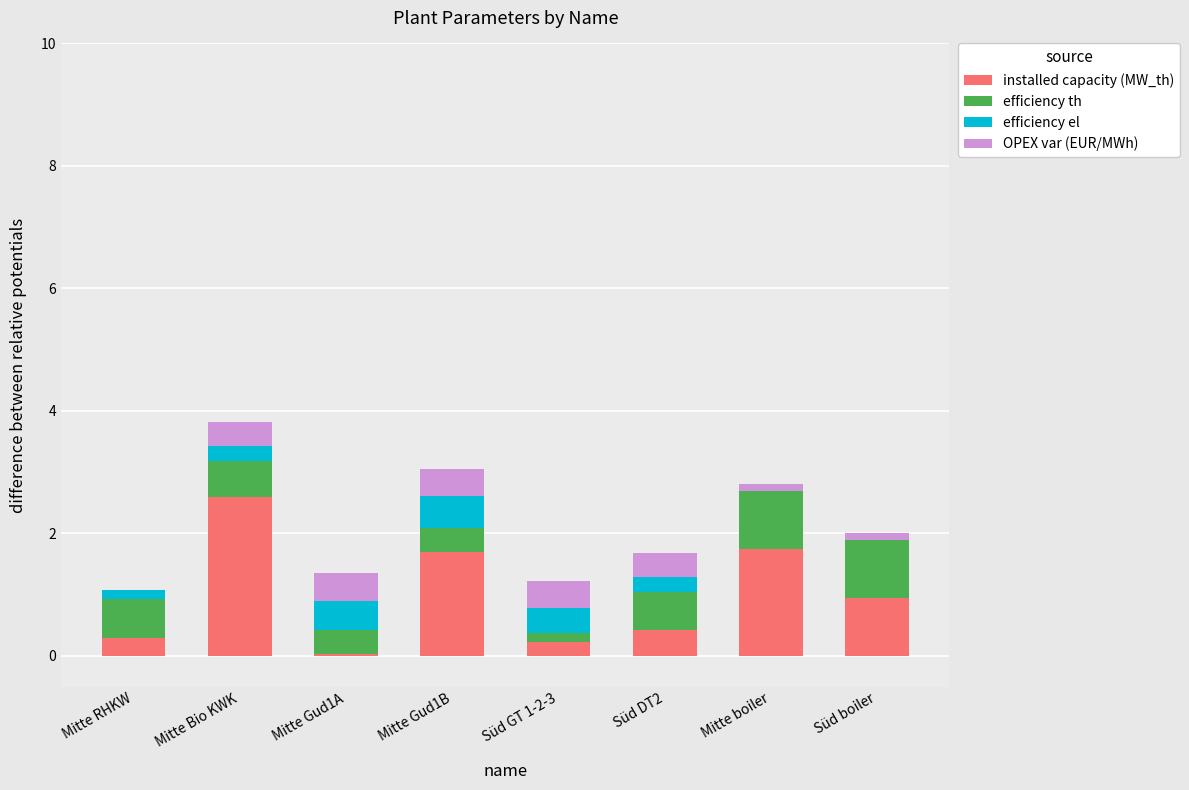

At which label does installed capacity (MW_th) reach its peak?

Mitte Bio KWK